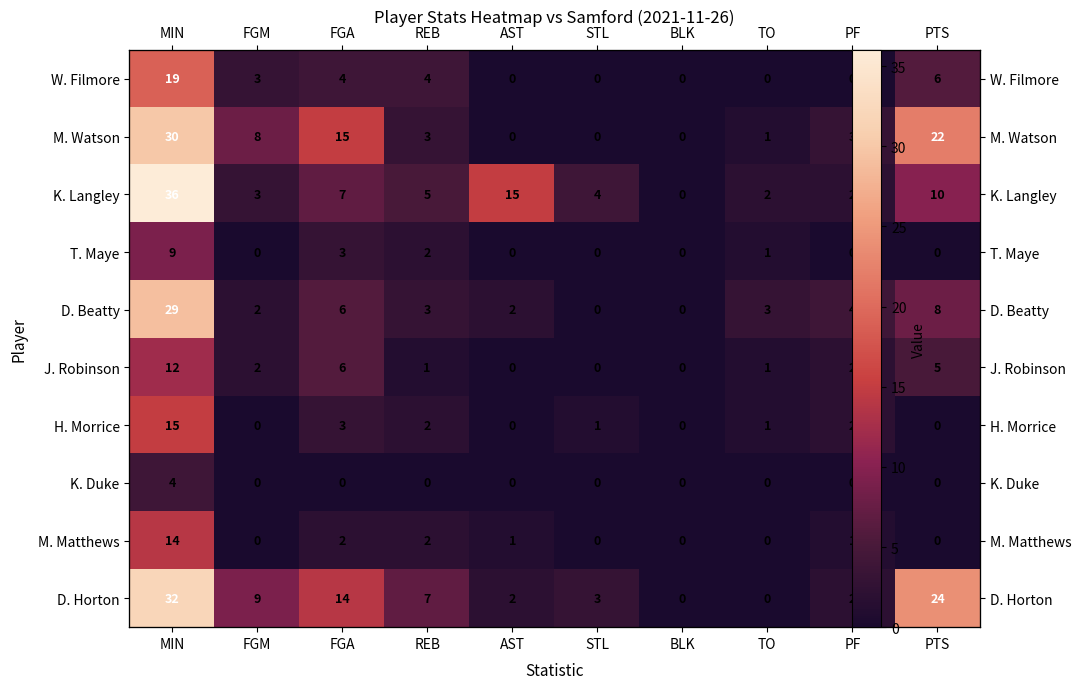

At which label is H. Morrice closest to 7?

FGA